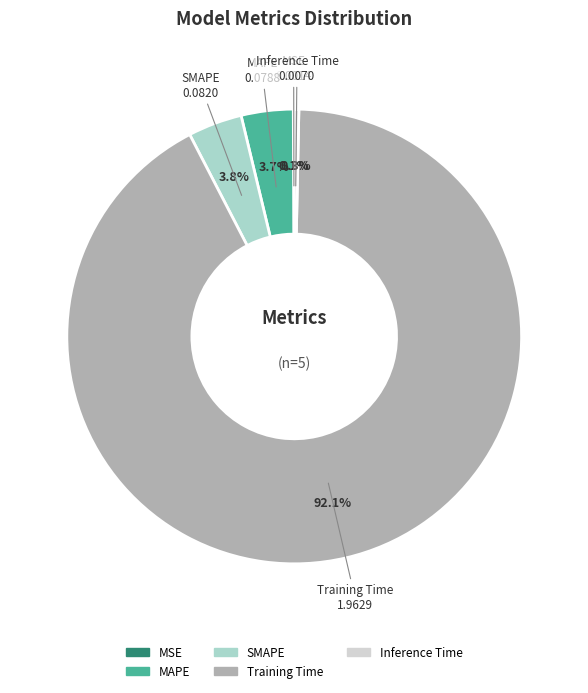

True or false: Inference Time accounts for 0% of the total.

True